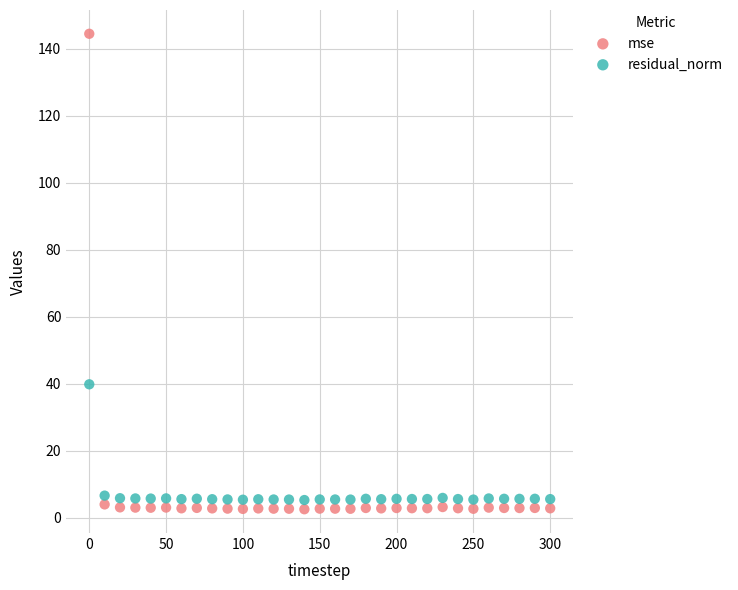

What are all the series names shown in the legend?

mse, residual_norm